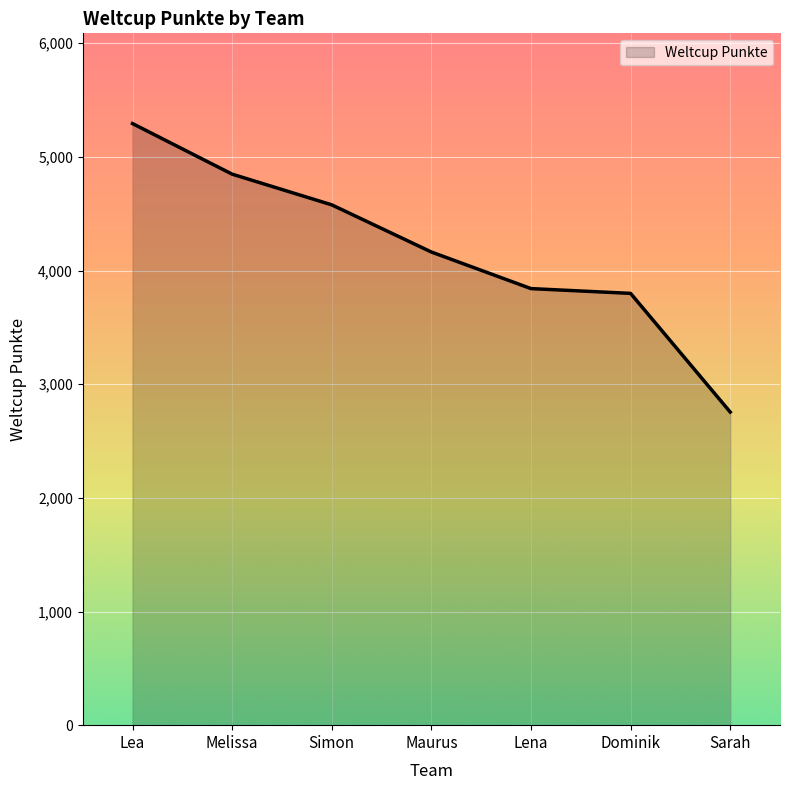

Reading left to right, transcribe all the data shown in this chart.

5293	4848	4578	4163	3841	3799	2755